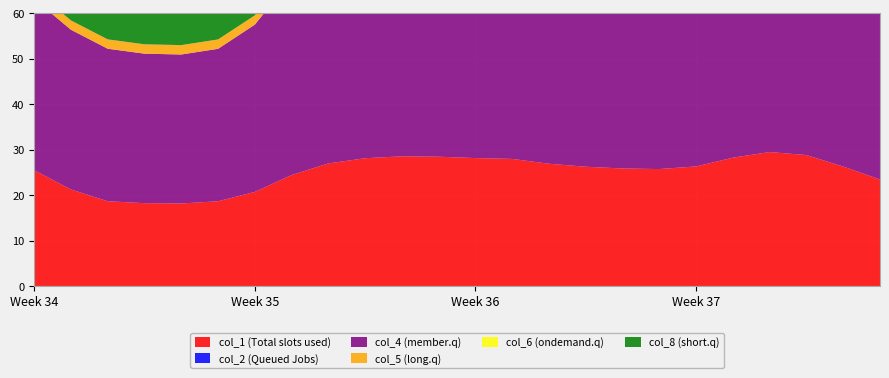

Reading left to right, transcribe all the data shown in this chart.

col_1: 0=25.5	1=21.2	2=18.6	3=18.2	4=18.2	5=18.6	6=20.7	7=24.4	8=27.0	9=28.1	10=28.5	11=28.4	12=28.1	13=28.0	14=26.9	15=26.2	16=25.9	17=25.7	18=26.3	19=28.2	20=29.5	21=28.8	22=26.3	23=23.4
col_2: 0=0.0	1=0.0	2=0.0	3=0.0	4=0.0	5=0.0	6=0.0	7=0.0	8=0.0	9=0.0	10=0.0	11=0.0	12=0.0	13=0.0	14=0.0	15=0.0	16=0.0	17=0.0	18=0.0	19=0.0	20=0.0	21=0.0	22=0.0	23=0.0
col_4: 0=37.7	1=35.2	2=33.6	3=32.9	4=32.8	5=33.6	6=36.8	7=43.2	8=47.6	9=49.6	10=50.3	11=50.2	12=49.6	13=49.3	14=47.5	15=46.3	16=45.7	17=45.5	18=46.5	19=49.8	20=51.9	21=50.8	22=46.4	23=41.5
col_5: 0=2.0	1=2.1	2=2.1	3=2.1	4=2.1	5=2.1	6=2.0	7=2.0	8=2.0	9=2.0	10=2.0	11=2.0	12=2.0	13=2.0	14=2.0	15=2.0	16=2.0	17=2.0	18=2.0	19=2.0	20=2.0	21=2.0	22=2.0	23=2.0
col_6: 0=0.0	1=0.0	2=0.0	3=0.0	4=0.0	5=0.0	6=0.0	7=0.0	8=0.0	9=0.0	10=0.0	11=0.0	12=0.0	13=0.0	14=0.0	15=0.0	16=0.0	17=0.0	18=0.0	19=0.0	20=0.0	21=0.0	22=0.0	23=0.0
col_8: 0=11.6	1=11.3	2=11.2	3=11.2	4=11.2	5=11.2	6=11.5	7=12.1	8=12.7	9=13.0	10=13.1	11=13.1	12=13.0	13=12.9	14=12.7	15=12.5	16=12.4	17=12.4	18=12.5	19=13.0	20=13.4	21=13.2	22=12.5	23=11.9